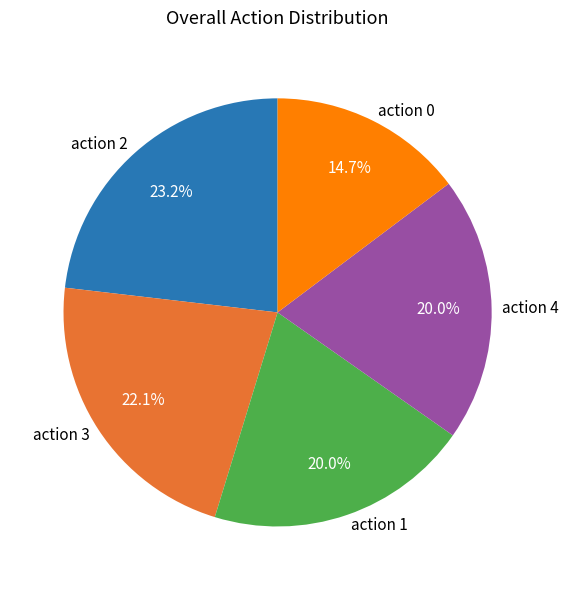

Does action 2 account for over 50% of the chart?

No